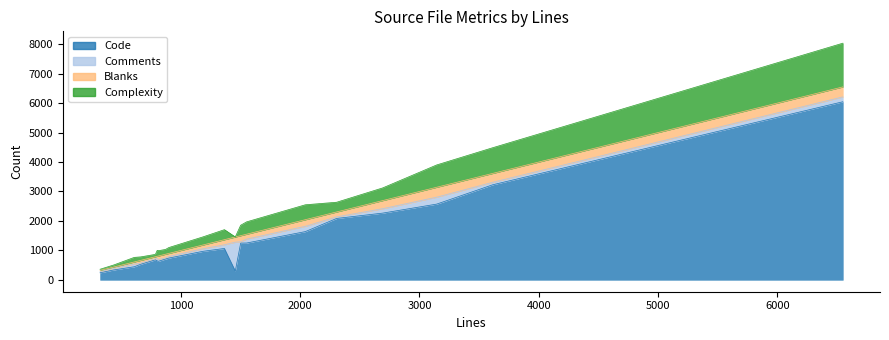

What is the difference between the Complexity values at reframe_mp3.c and svg_attributes.c?

1305